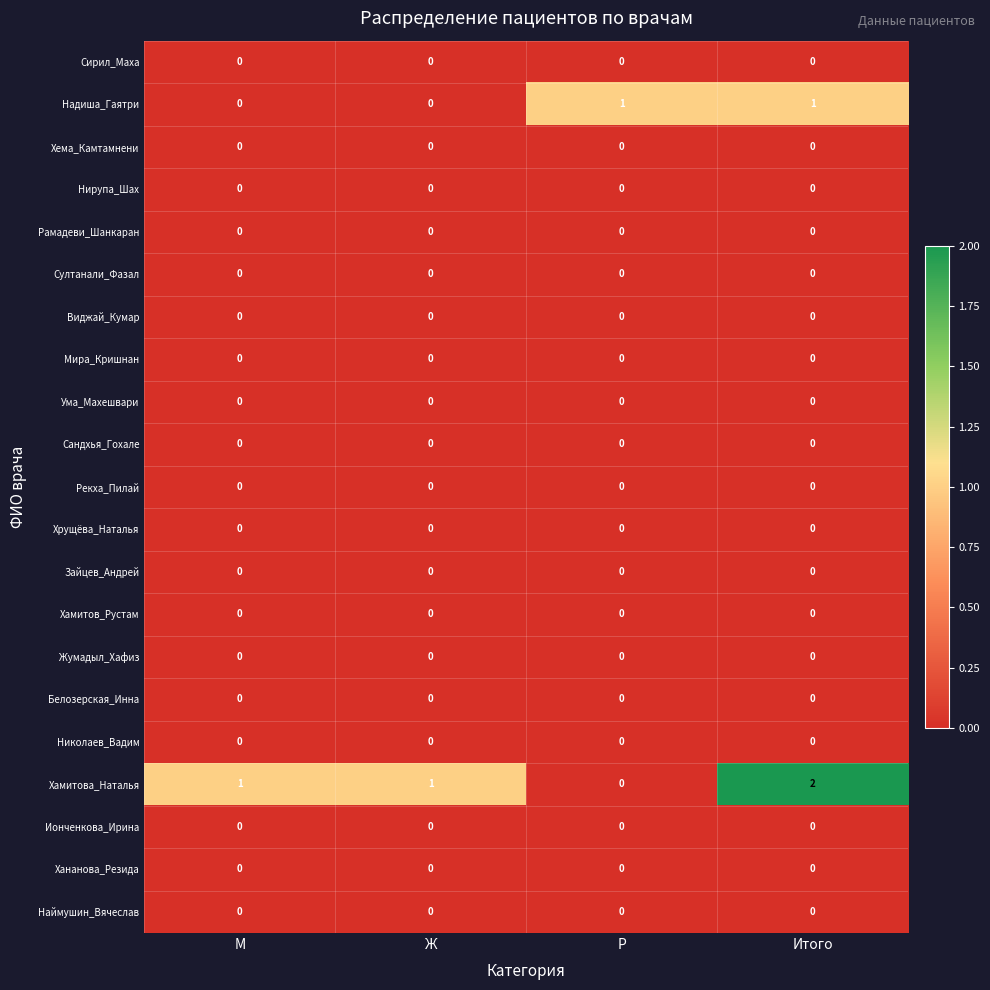

Which label corresponds to the largest value in the chart?

Итого